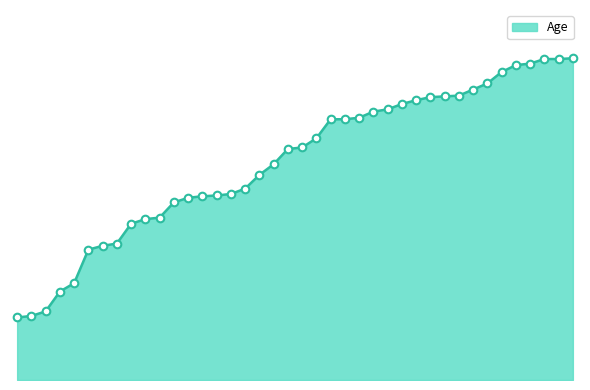

Is this an area chart (filled region under the line)?

Yes